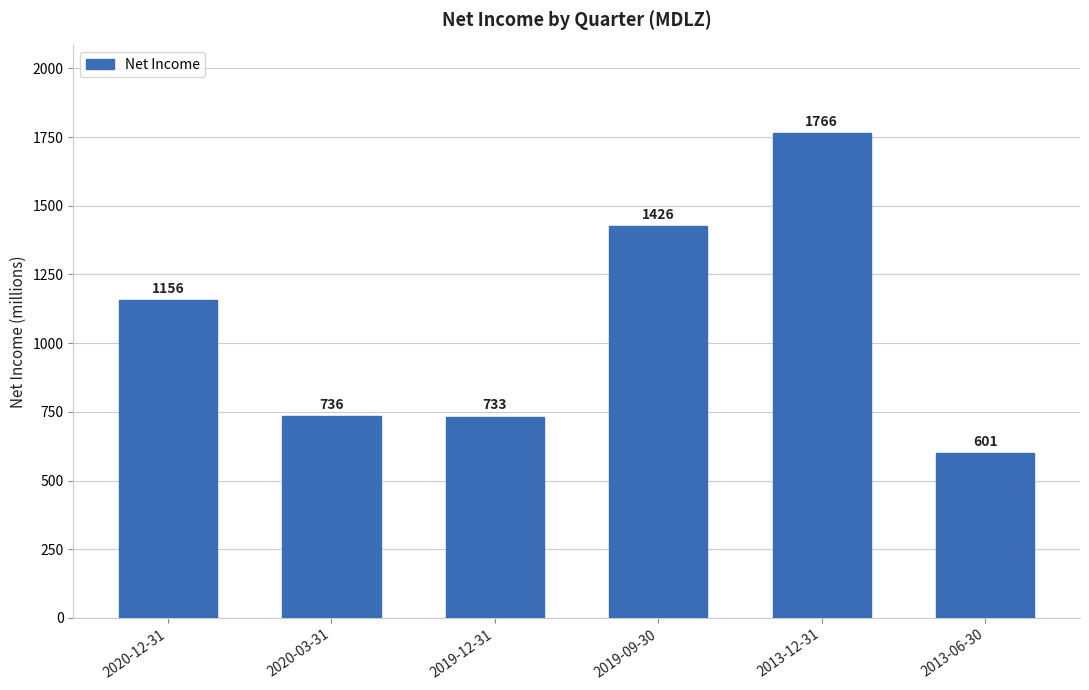

Are the bars horizontal?

No